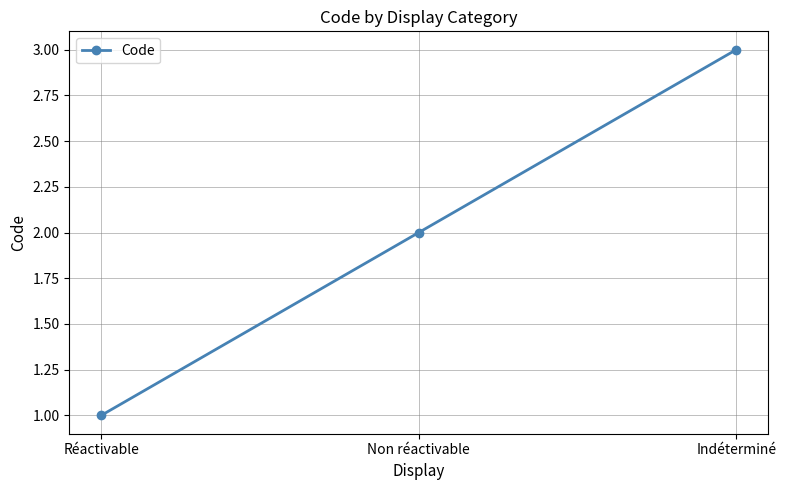

How many distinct data groups are displayed?

1